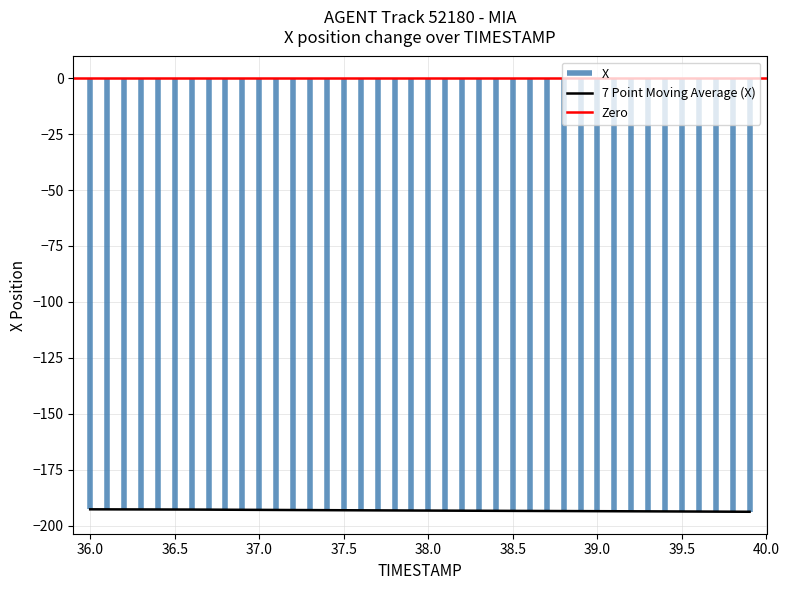

What is the minimum value for 7 Point Moving Average (X)?

-193.8